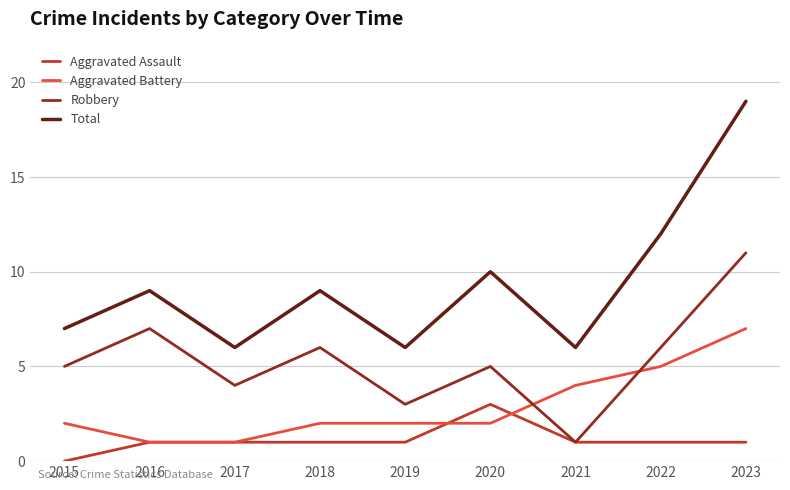

True or false: Aggravated Battery has a value of 7 at 2022.

False